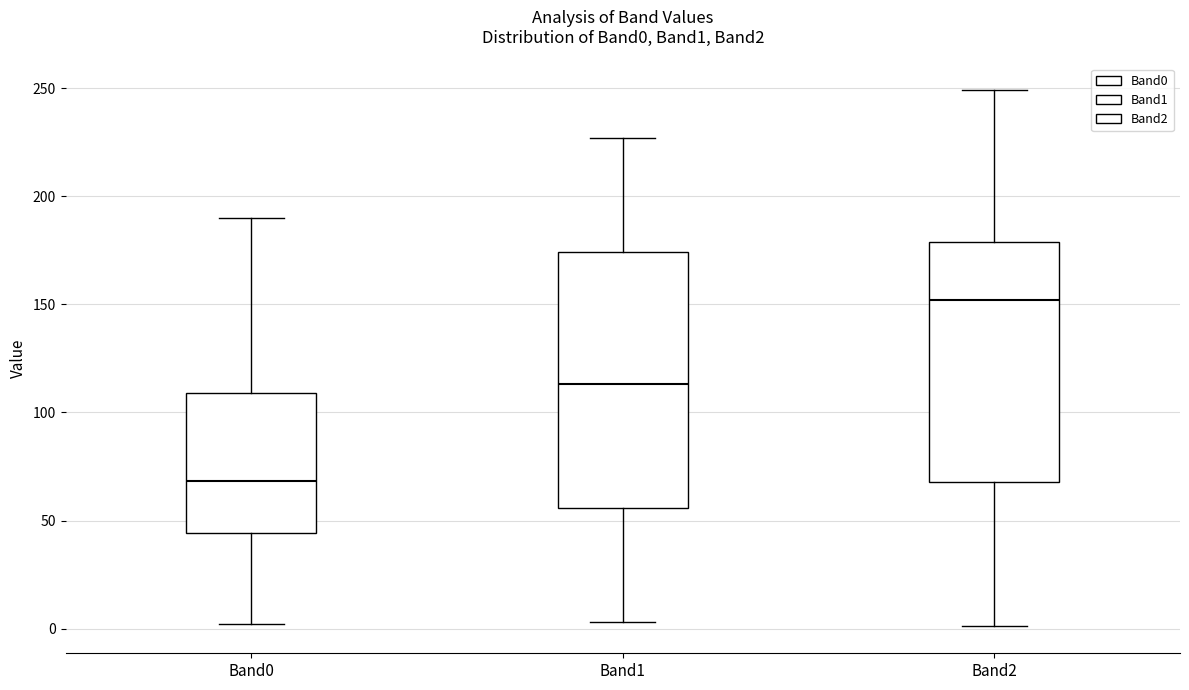

Reading left to right, transcribe this box plot: for each box, give where its median line is, the range the box spans, and where its two whiskers end, as read against the y-axis. The values are not printed on the chart, so give them approximately, as read against the axis.

Band0: median 70, box 45 to 110, whiskers 0 to 190
Band1: median 115, box 55 to 175, whiskers 5 to 225
Band2: median 150, box 70 to 180, whiskers 0 to 250